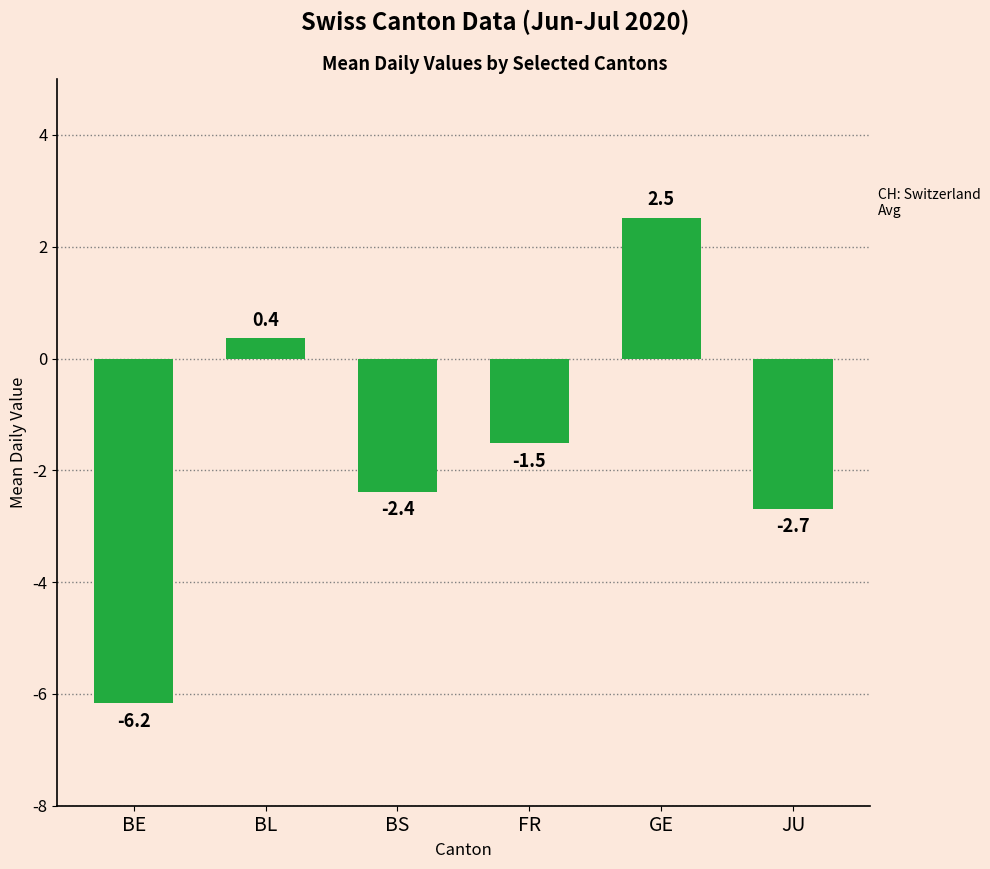

Which category has the lowest value across all series?

BE